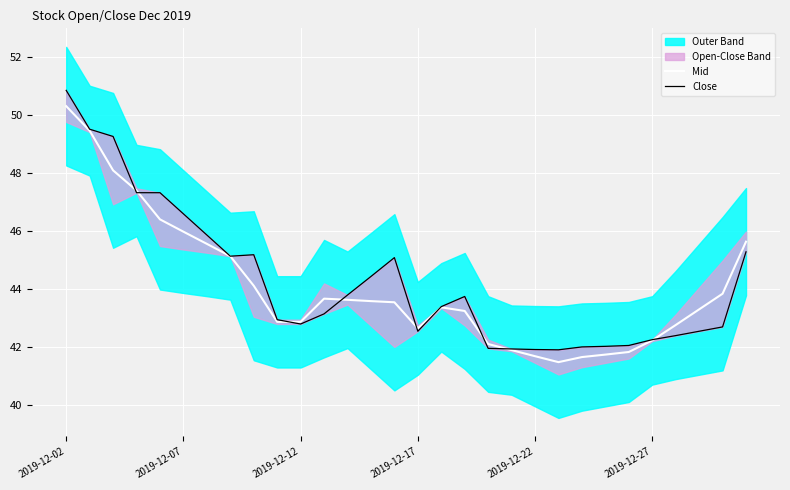

What is the total value across all series at 6?

91.4